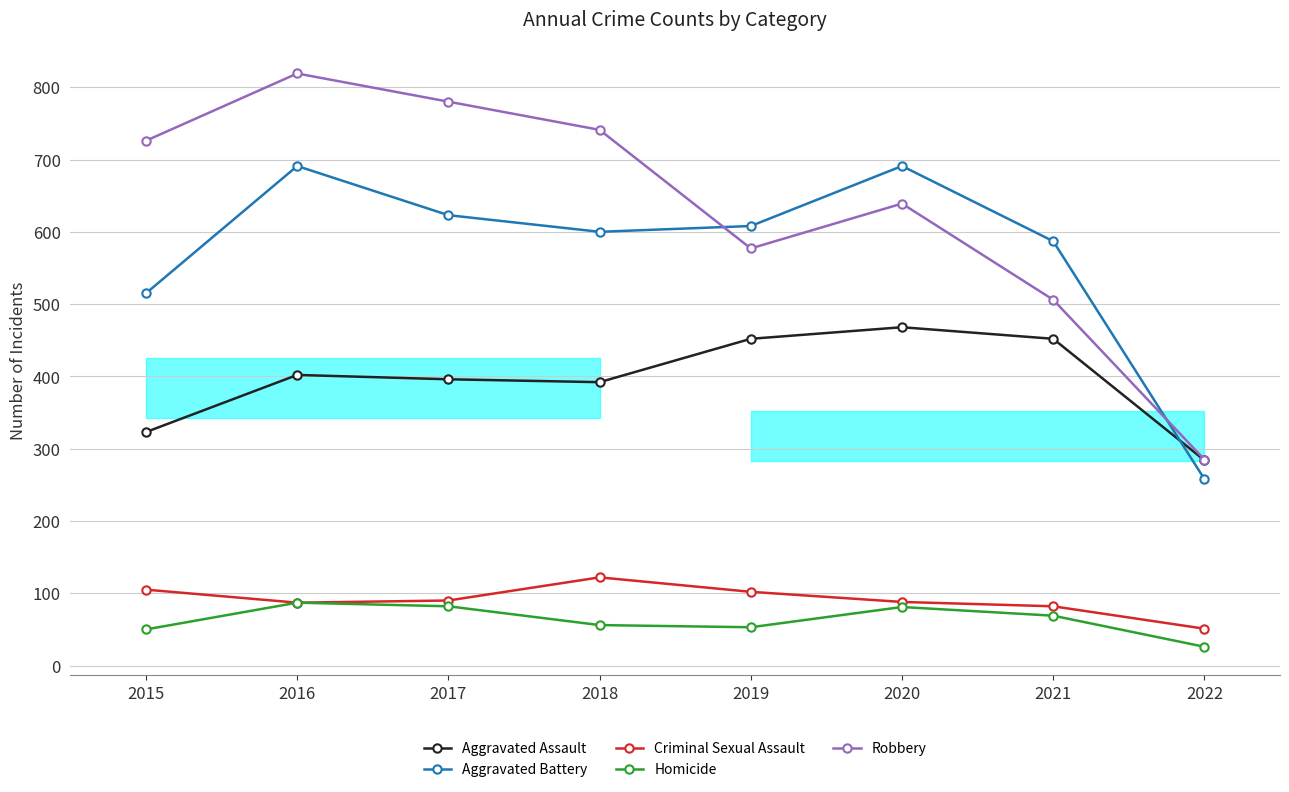

True or false: Criminal Sexual Assault has more than 1 interior local peaks.

False